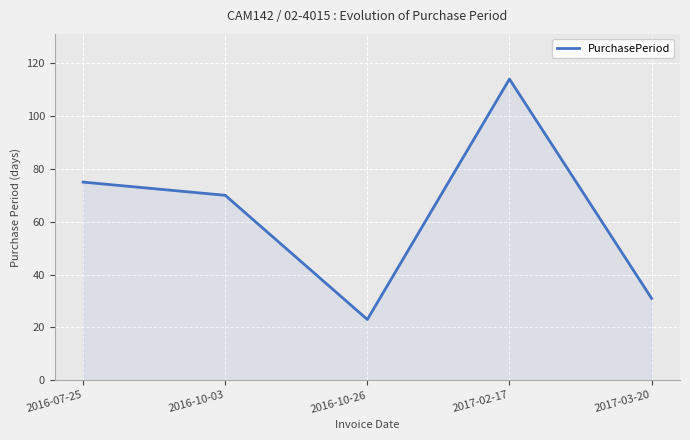

Rank the categories by value from lowest to highest.

2016-10-26, 2017-03-20, 2016-10-03, 2016-07-25, 2017-02-17